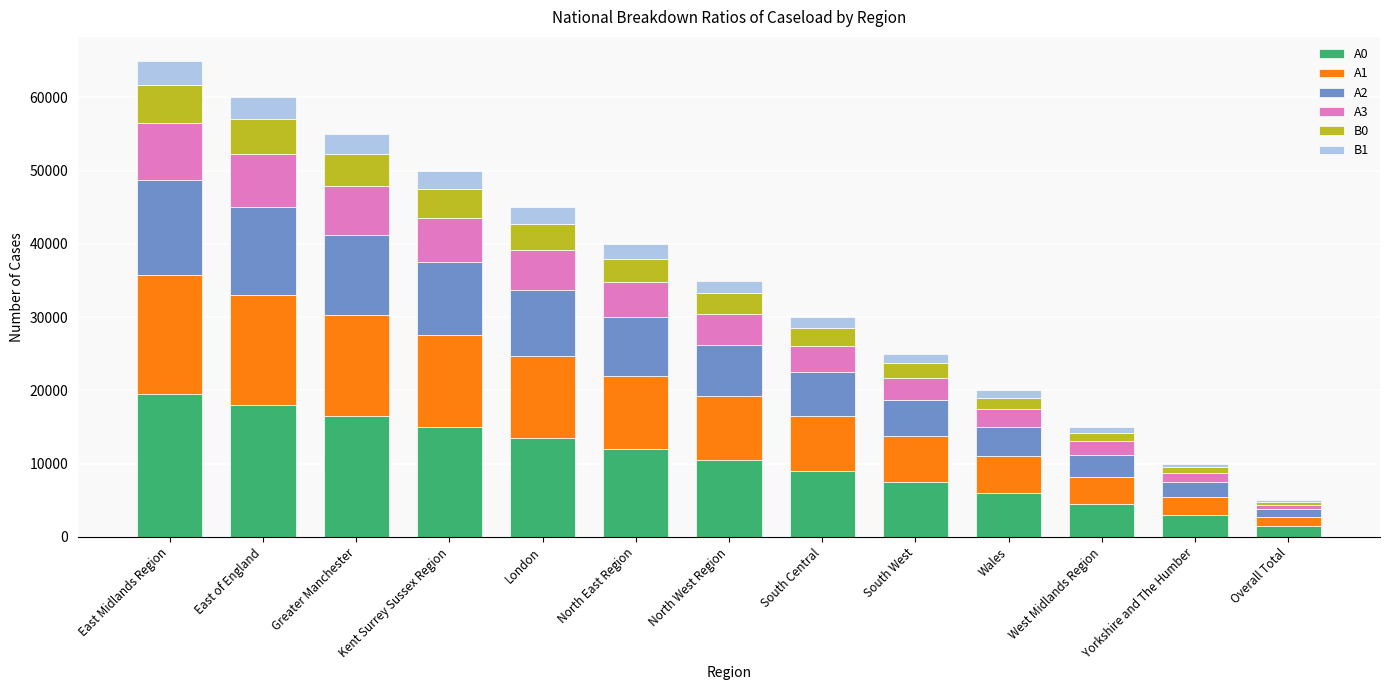

At which label does A0 reach its peak?

East Midlands Region